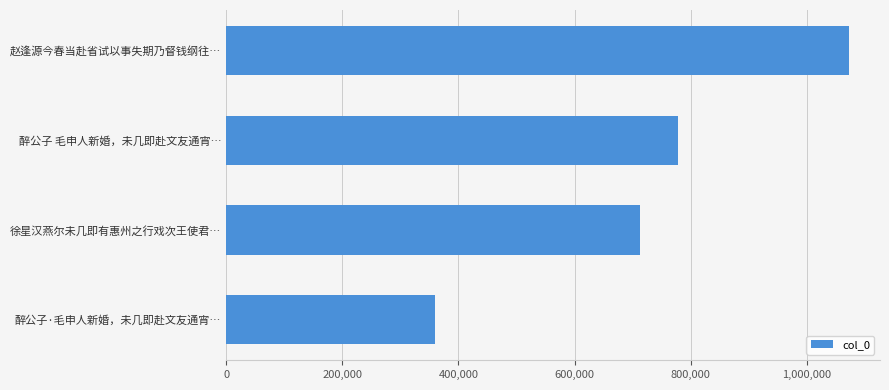

Approximately how many times larger is the value at 醉公子·毛申人新婚，未几即赴文友通宵… compared to 赵逢源今春当赴省试以事失期乃督钱纲往…?

0.3